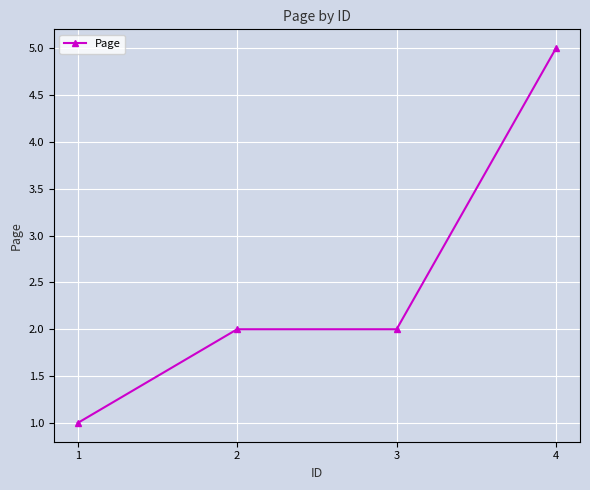

What value does the data have at 2?

2